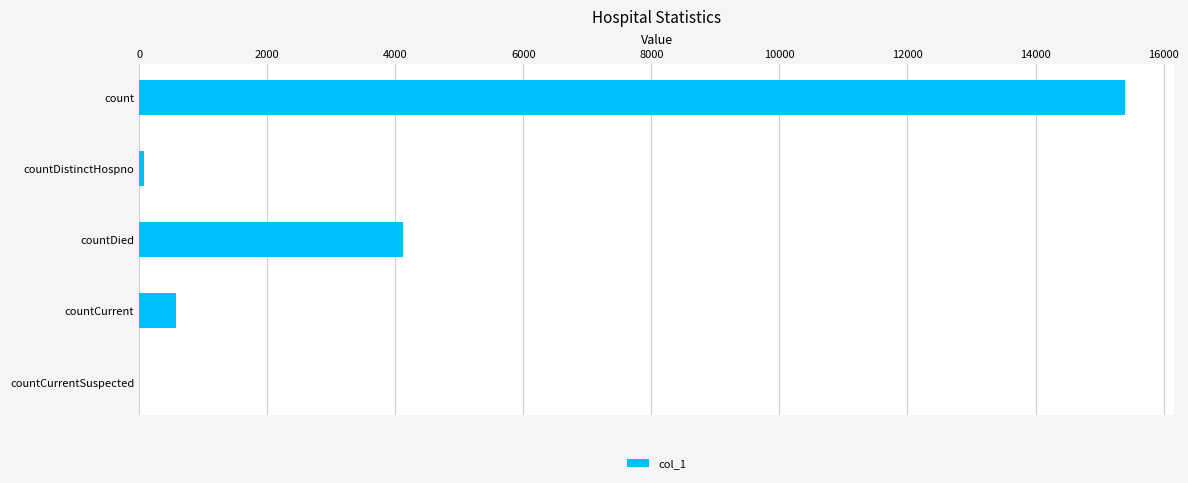

What is the sum of the values at countDied and count?

19516